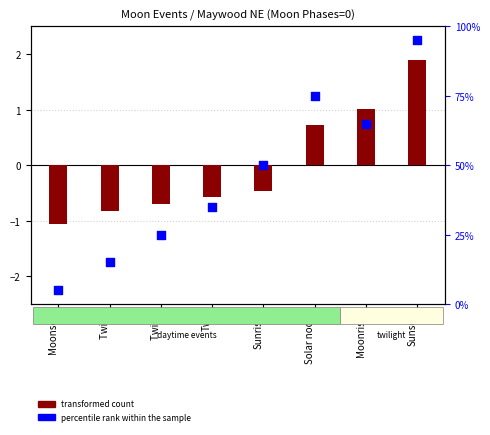

At which category is the sum across all series the highest?

Sunset